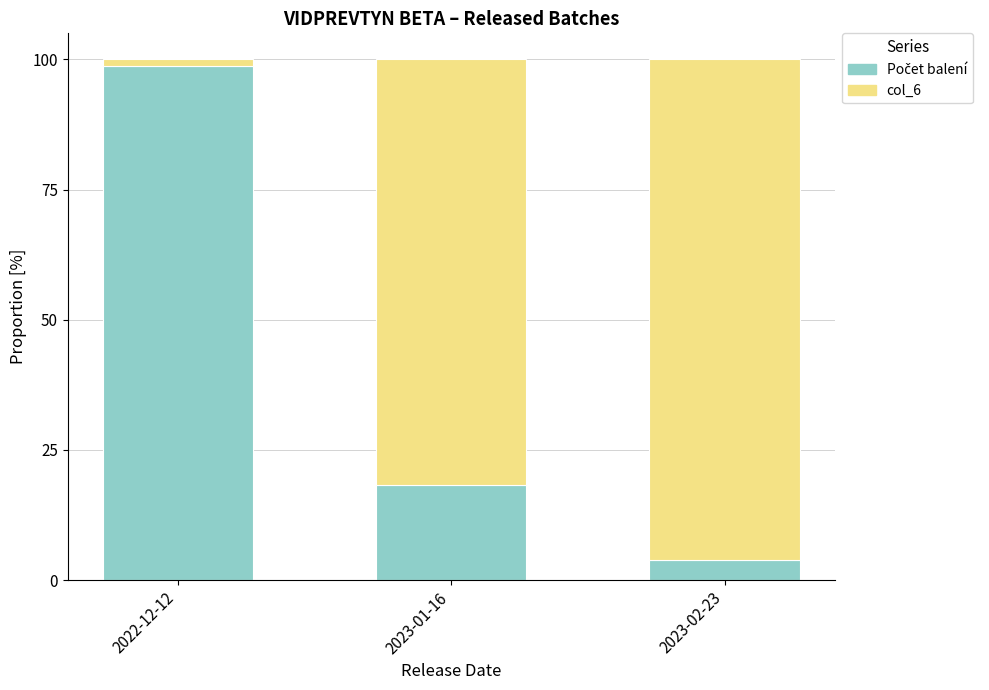

What is the total value across all series at 2023-01-16?

100.0